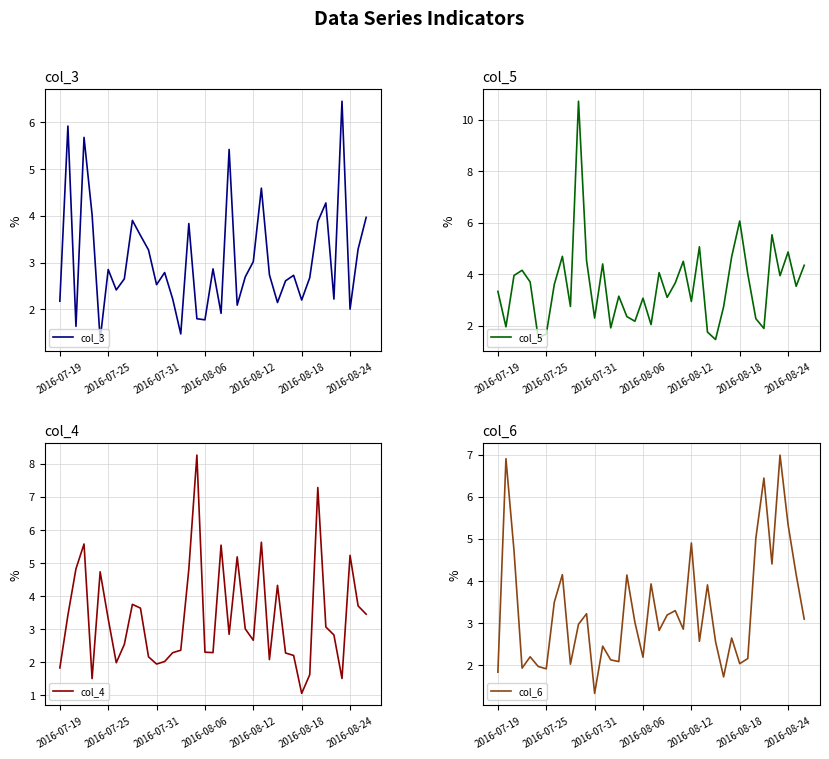

What are all the series names shown in the legend?

col_3, col_5, col_4, col_6